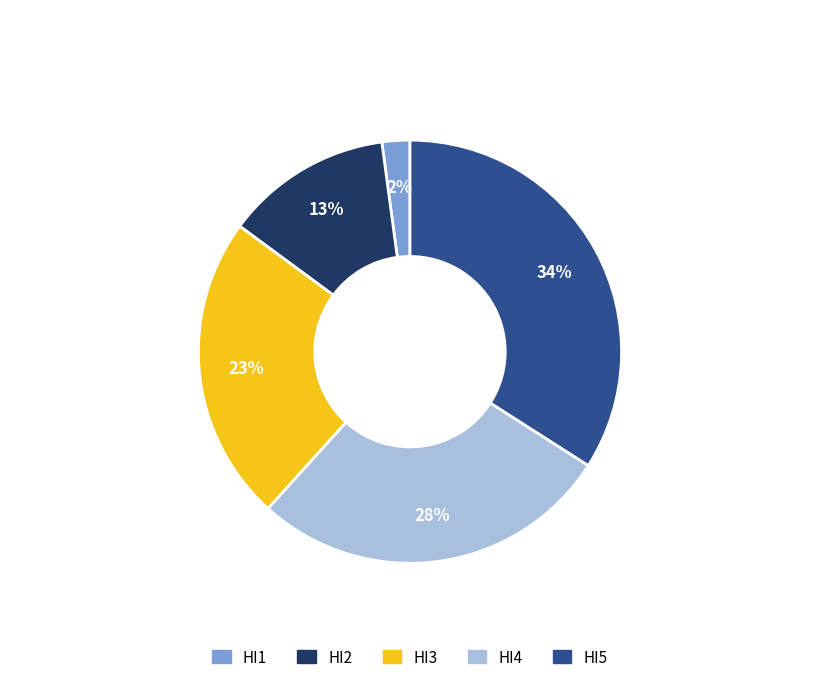

Does HI4 represent more than half of the total?

No